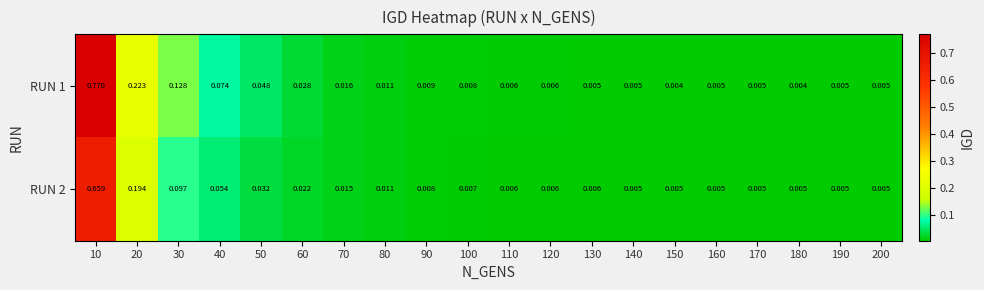

Is the value of RUN 1 at 60 greater than the value of RUN 2 at 60?

Yes